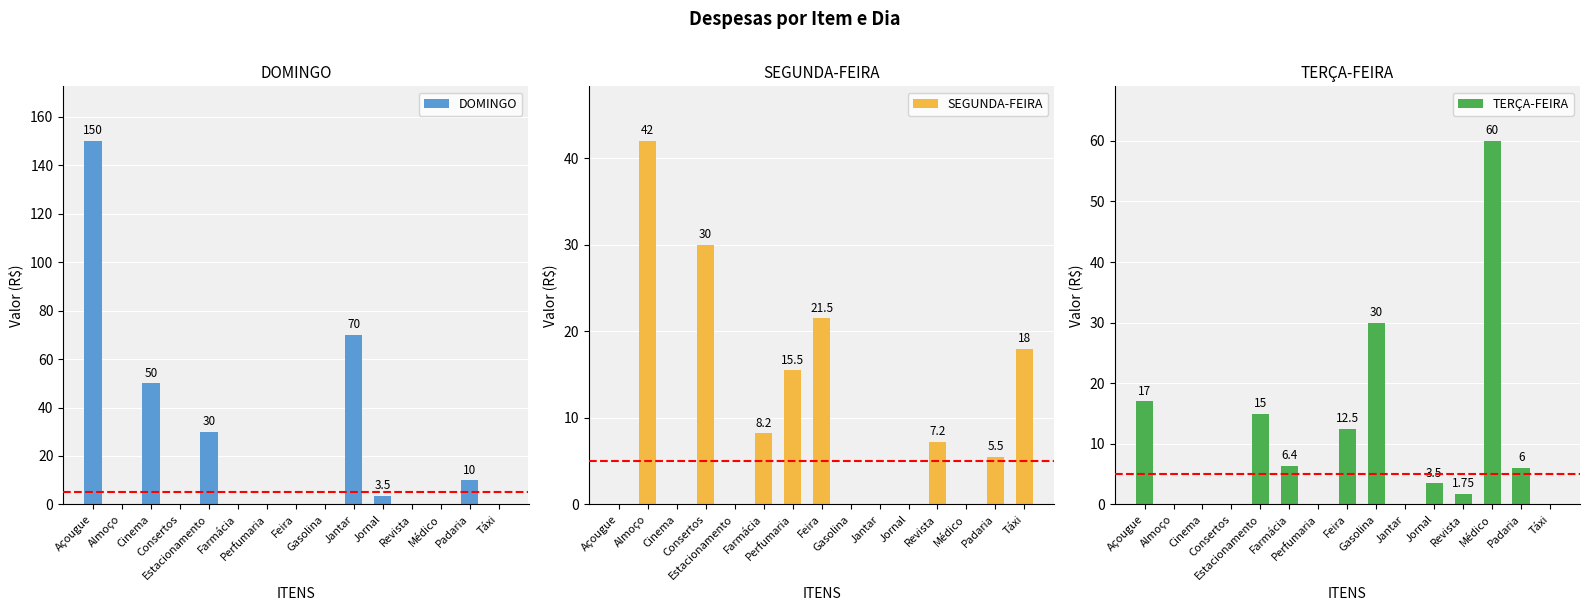

Which series has the widest spread of values?

DOMINGO